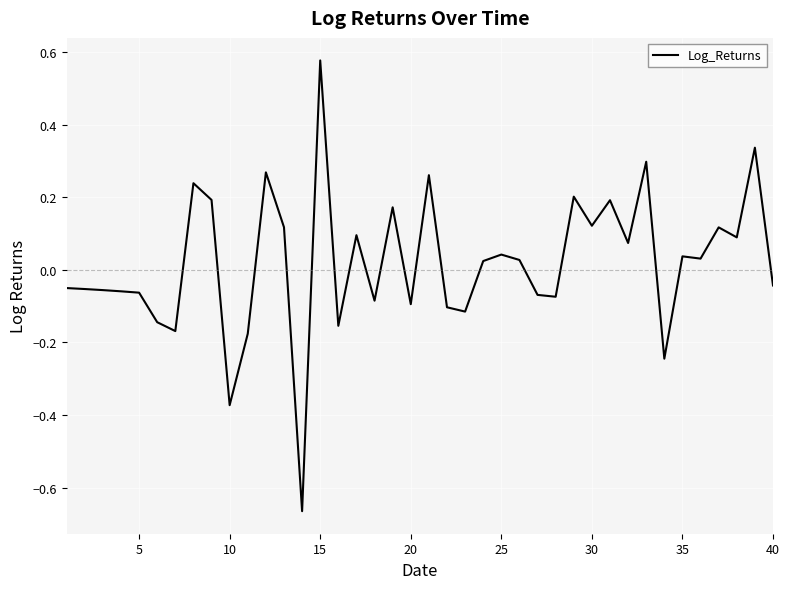

What is the difference between the maximum and minimum values?

1.2